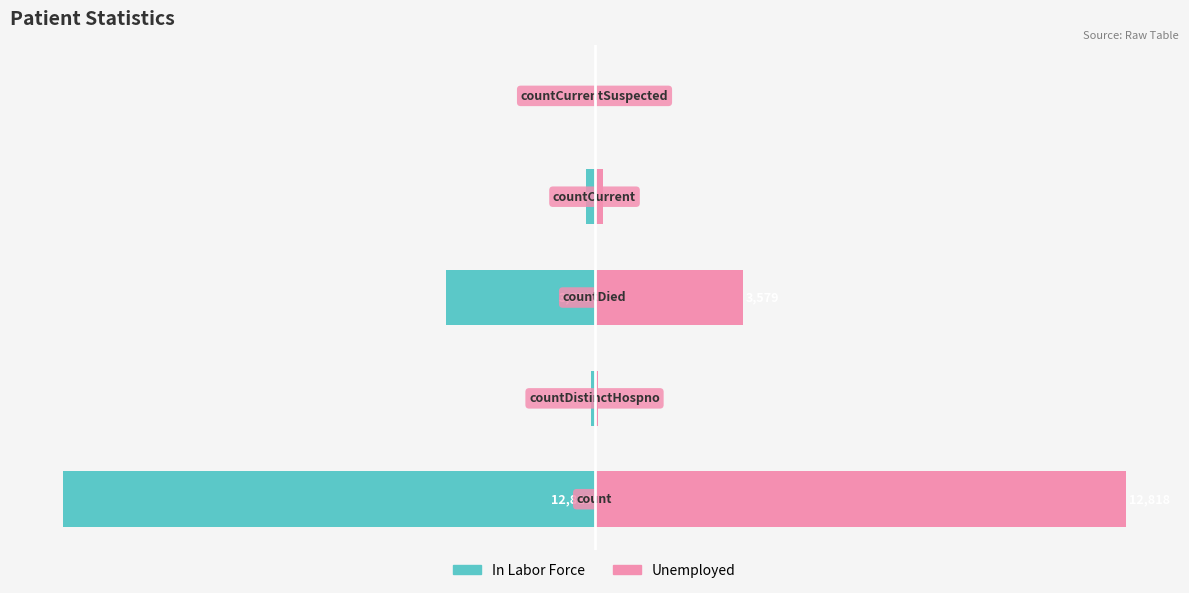

Count the number of data series in this chart.

2